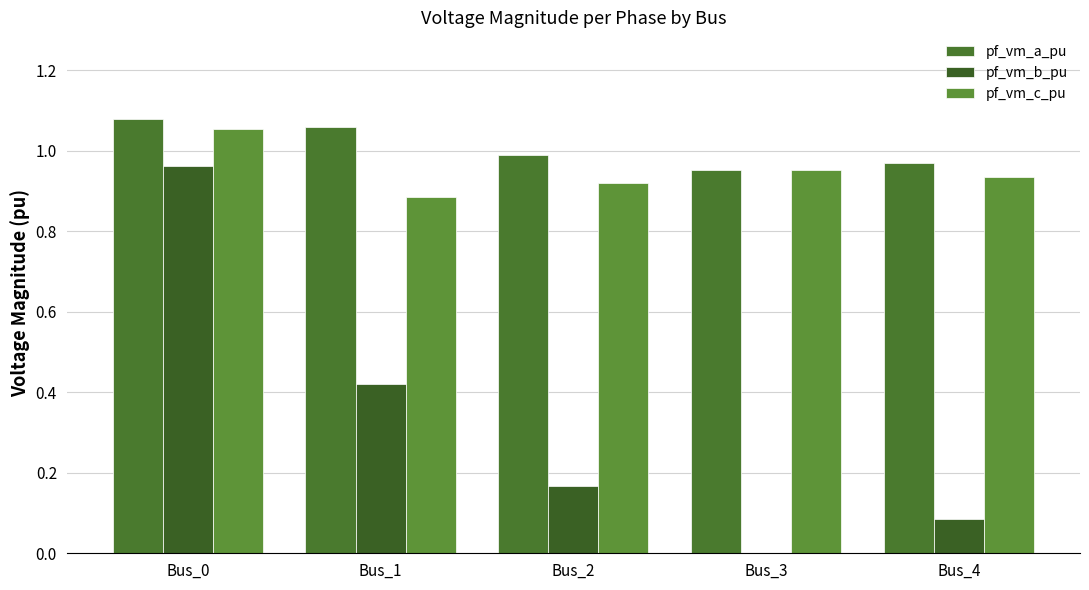

How many values in the pf_vm_b_pu series exceed 0?

4